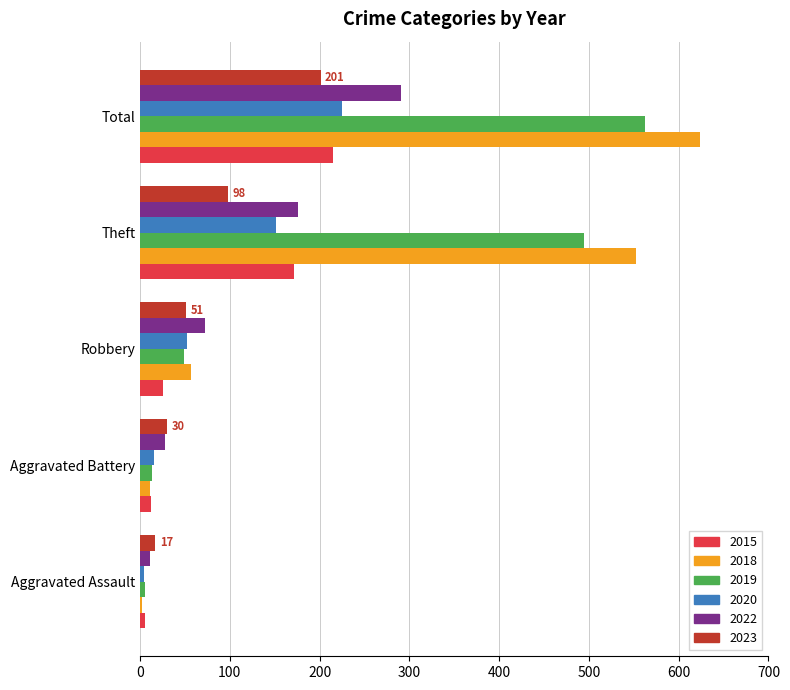

What is the total value across all series at Aggravated Battery?

110